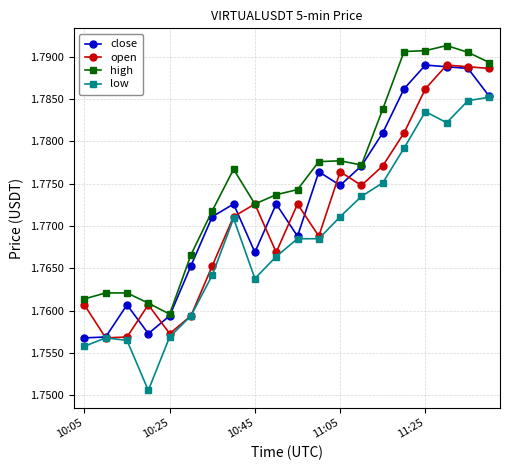

True or false: close has more than 2 interior local peaks.

True